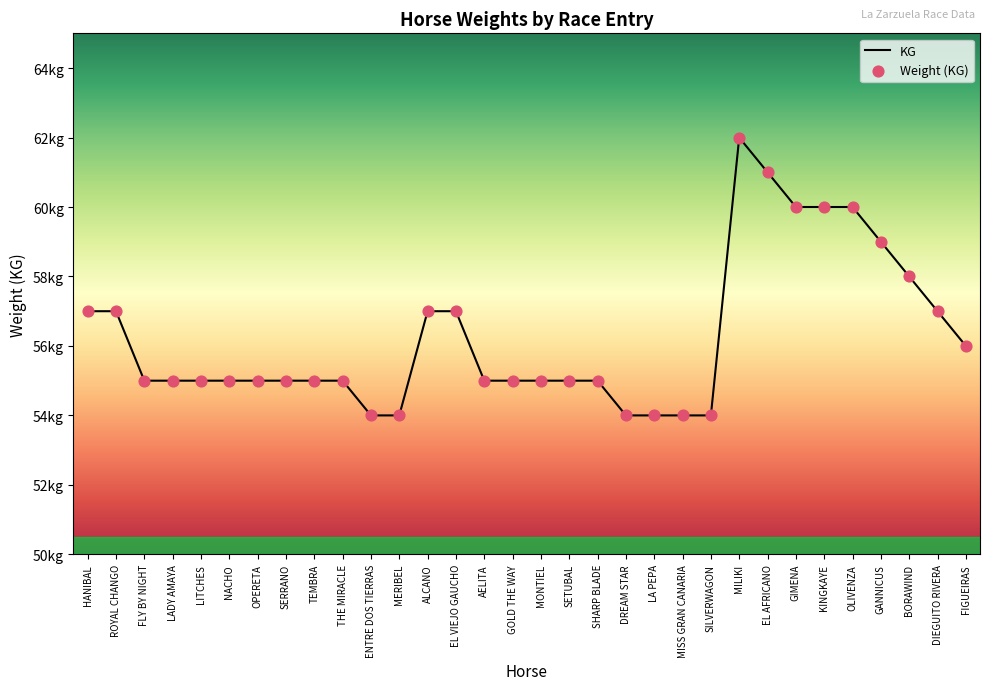

Between GOLD THE WAY and OLIVENZA, which is larger?

OLIVENZA